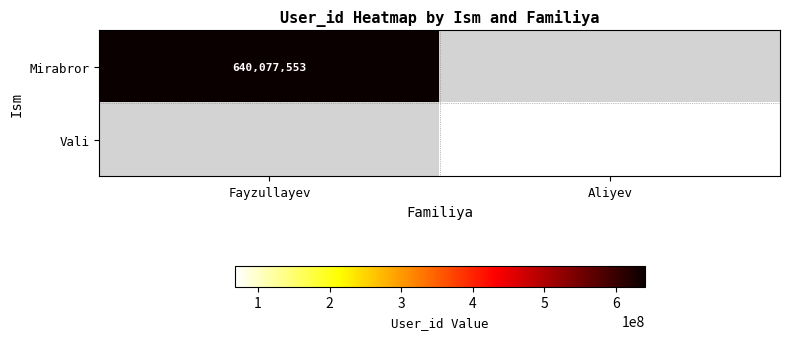

Is it true that Vali equals 67116405 at Aliyev?

True